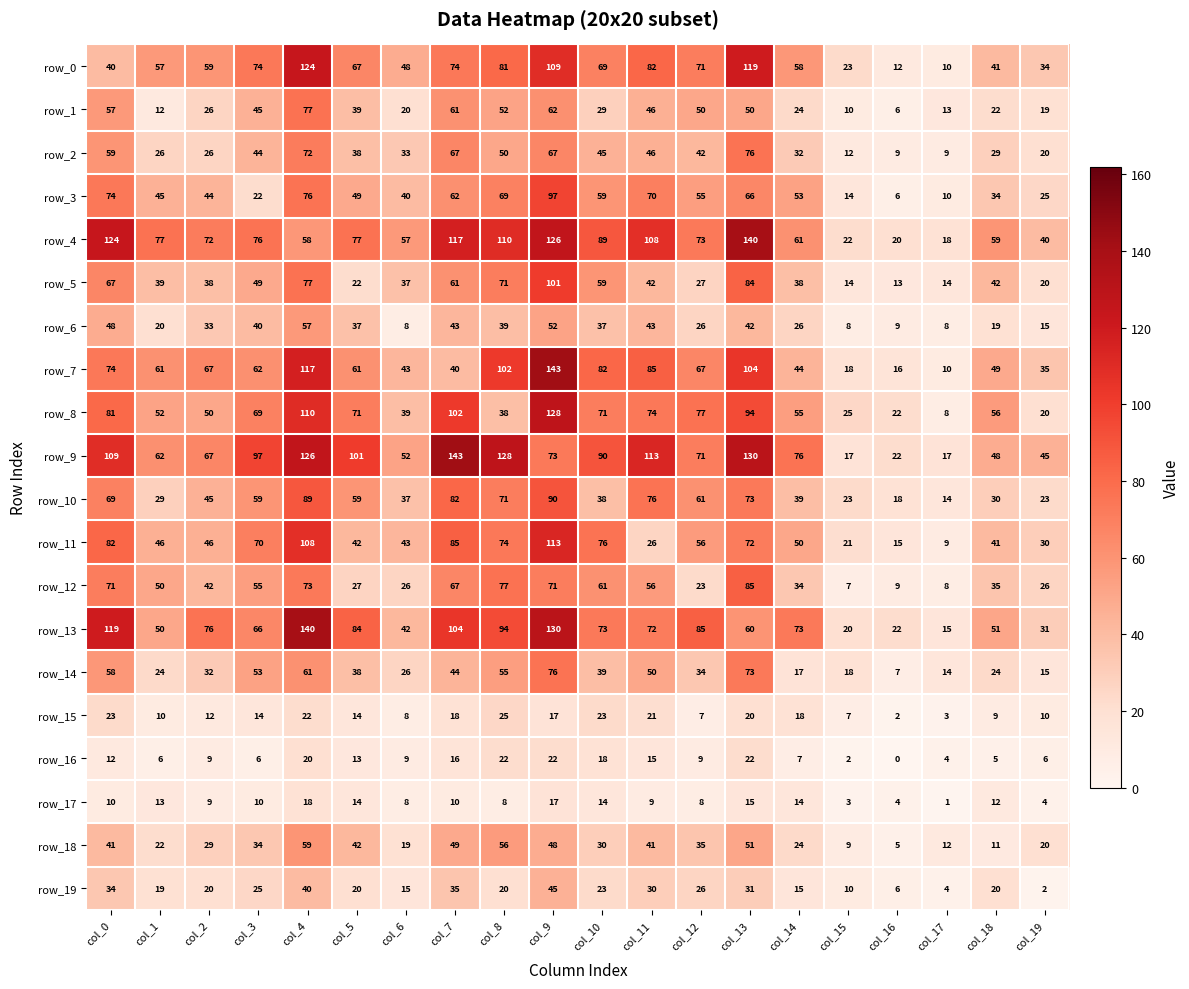

Rank the categories by row_3 value from highest to lowest.

col_9, col_4, col_0, col_11, col_8, col_13, col_7, col_10, col_12, col_14, col_5, col_1, col_2, col_6, col_18, col_19, col_3, col_15, col_17, col_16